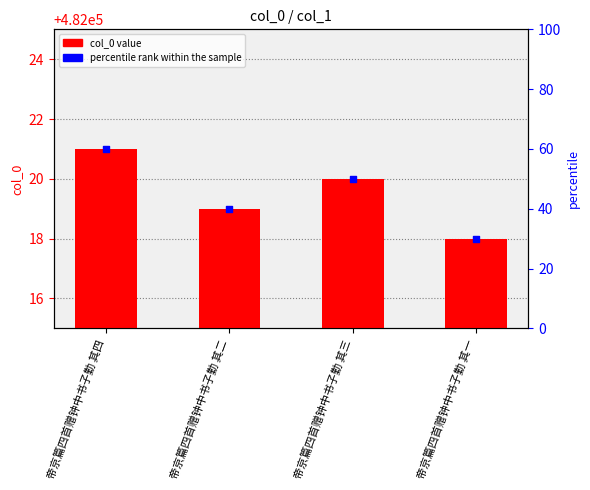

Which series reaches the minimum Y coordinate?

percentile rank within the sample